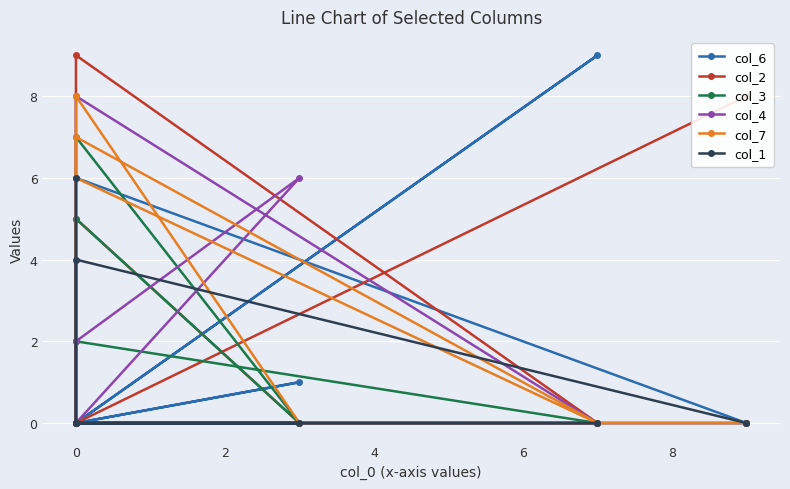

True or false: col_3 and col_4 cross at least once.

True